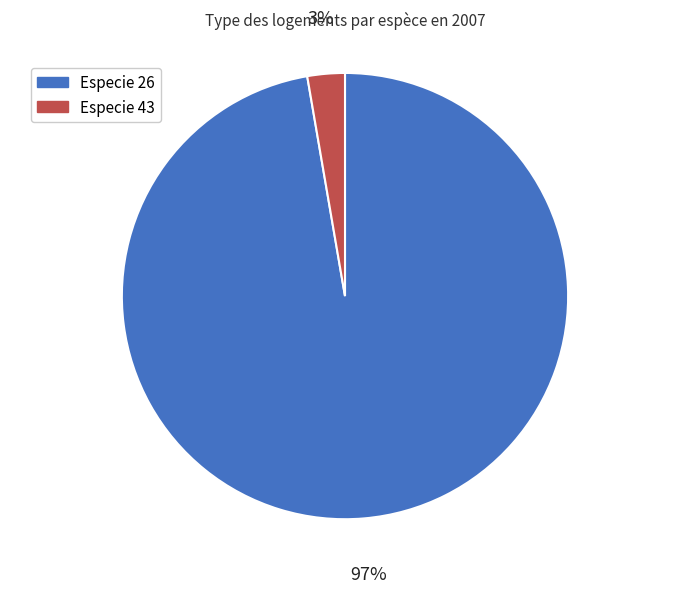

To the nearest percent, what is the average slice percentage?

50%